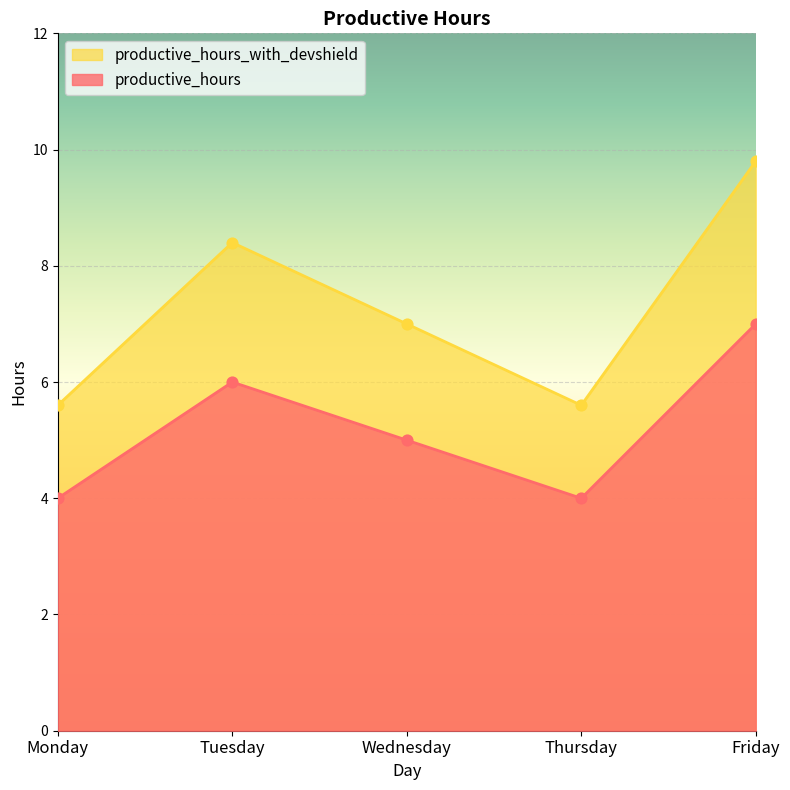

Which series has the largest total across all categories?

productive_hours_with_devshield